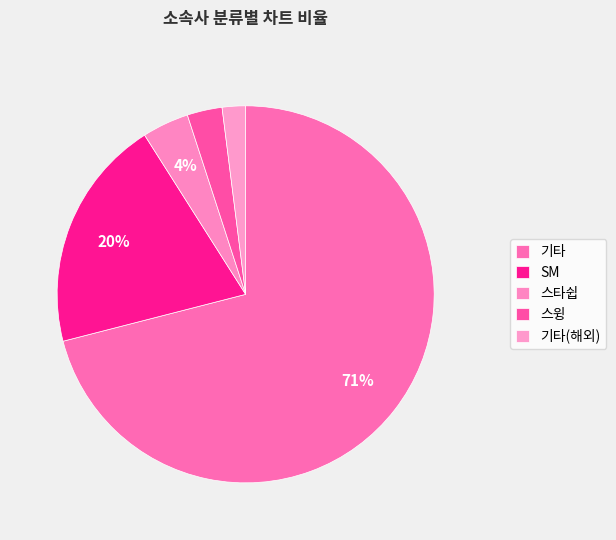

What percentage is the 기타 slice, to the nearest percent?

71%